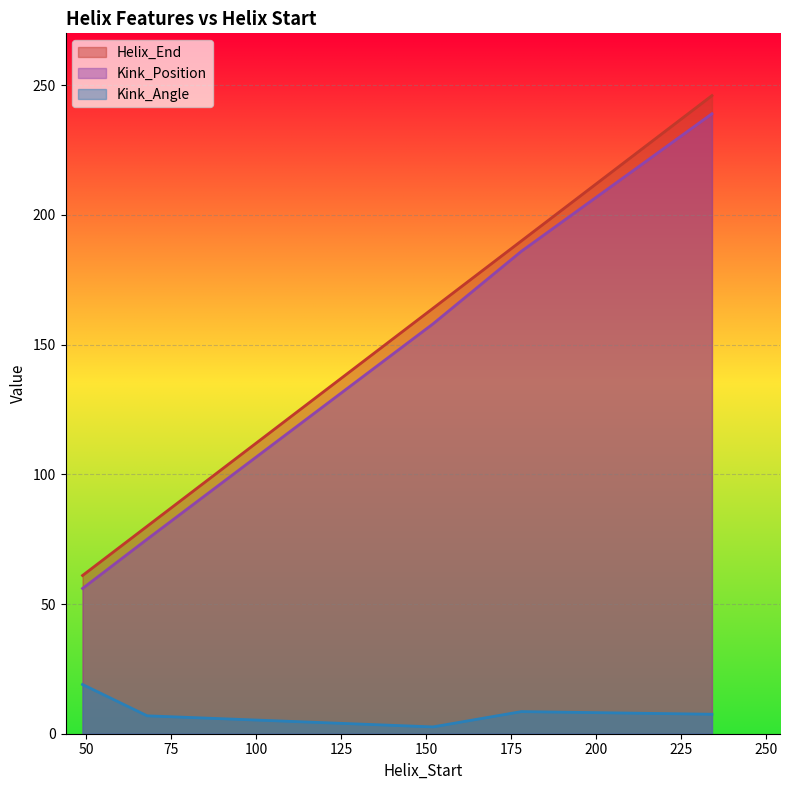

True or false: Helix_End has more than 1 points higher than both neighbors.

False